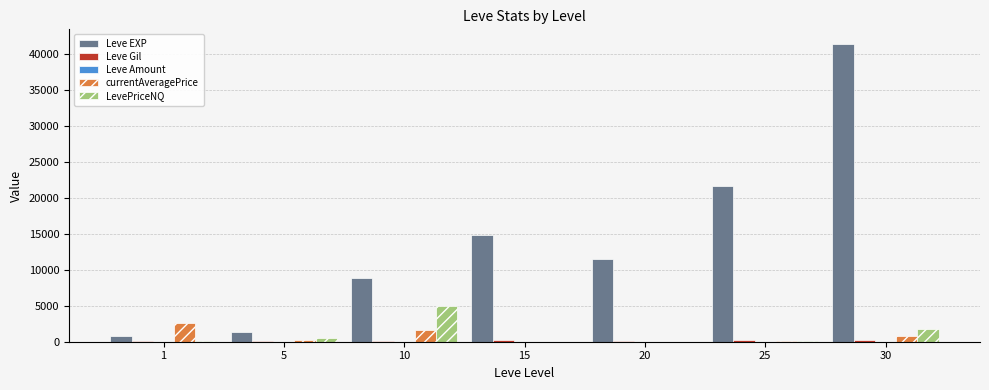

What is the sum of all LevePriceNQ values?

7631.1